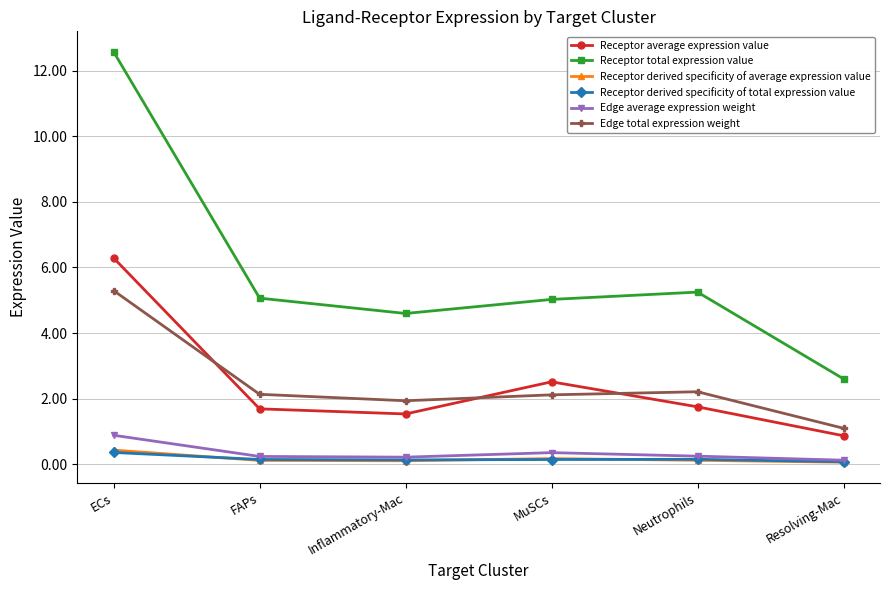

What is the minimum value for Edge total expression weight?

1.1